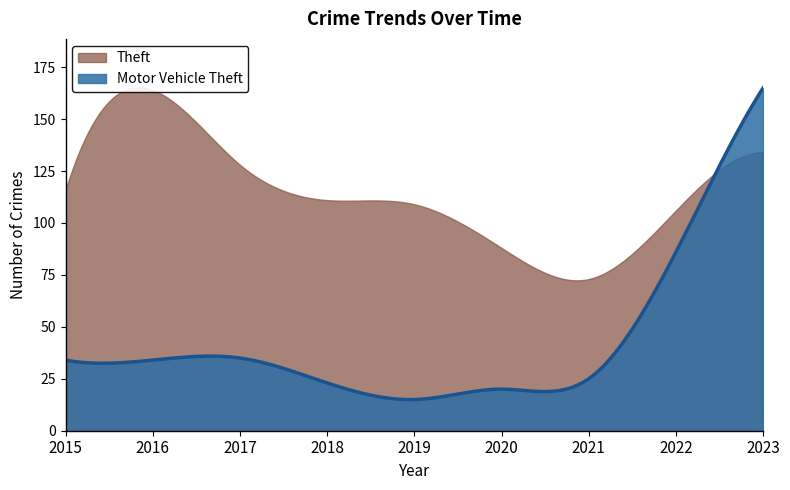

What is the difference between the Motor Vehicle Theft values at 2022 and 2016?

52